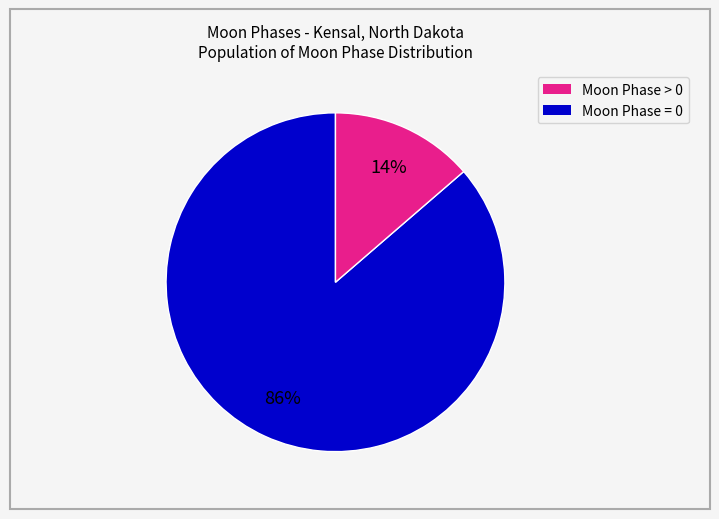

Is there any slice that represents more than half of the pie?

Yes